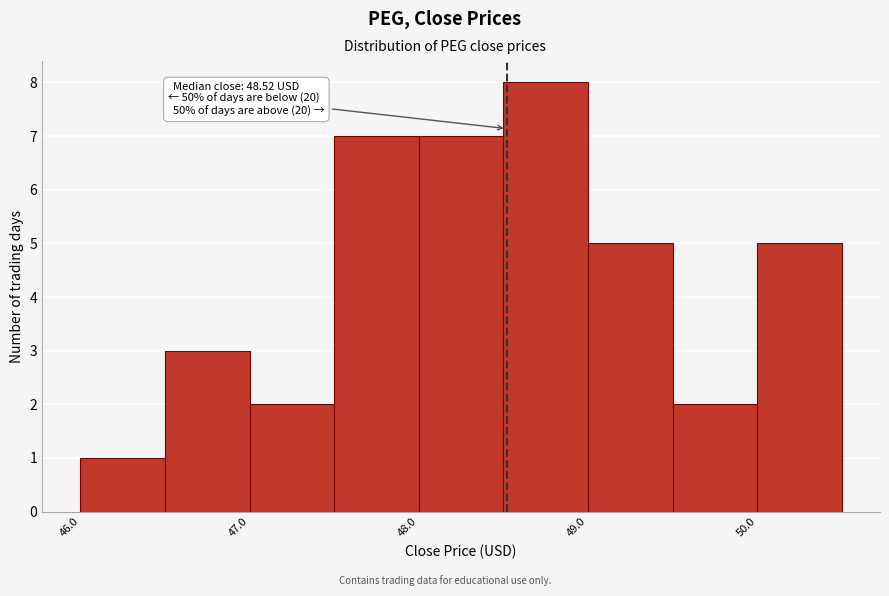

Over which range of the x-axis is the bar tallest?

48.5 to 49.0